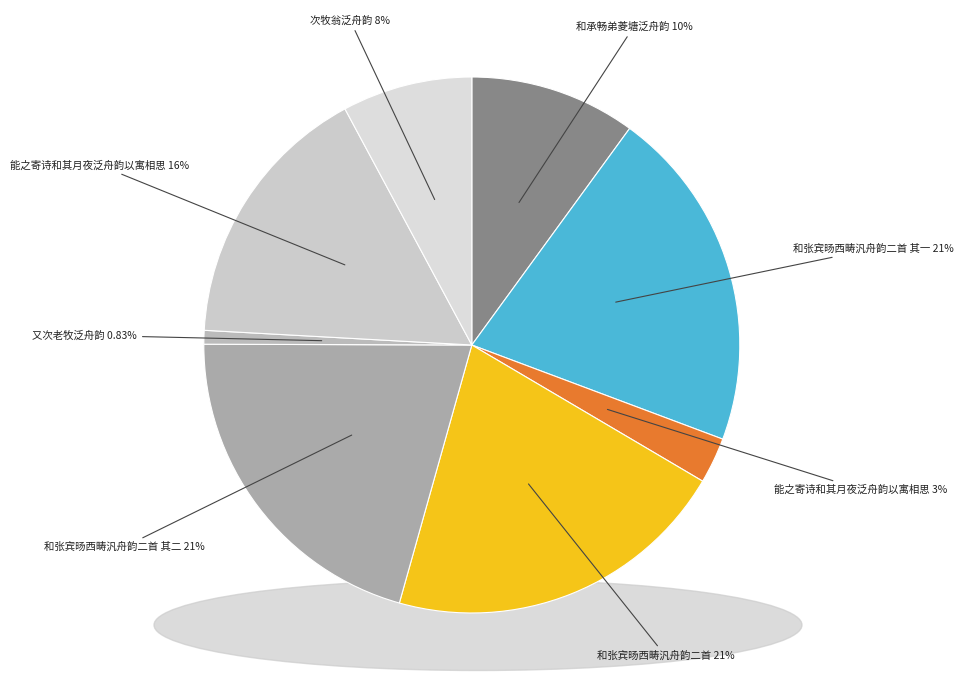

How many segments does this pie chart have?

8